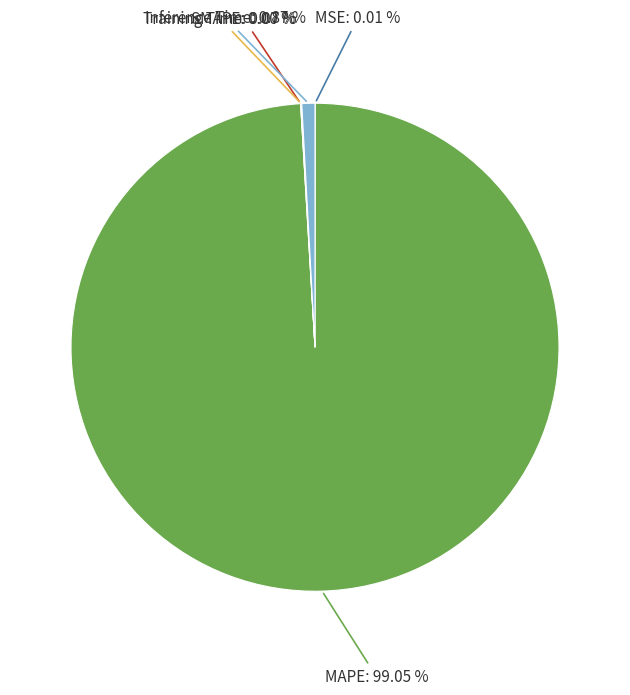

What is the largest slice in the pie chart?

MAPE